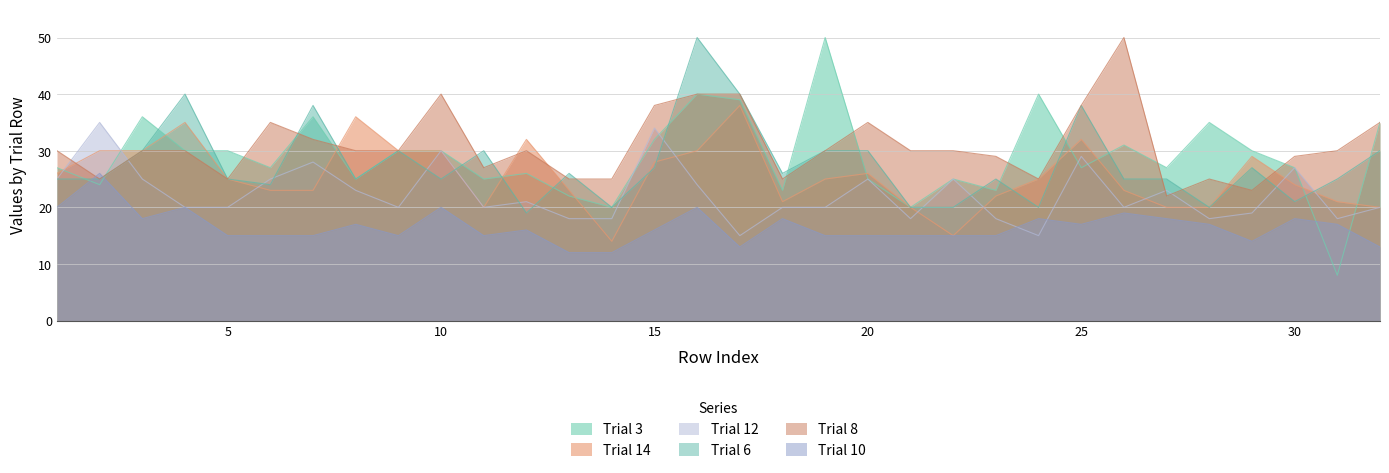

Where does the Trial 12 series first go above 20?

1